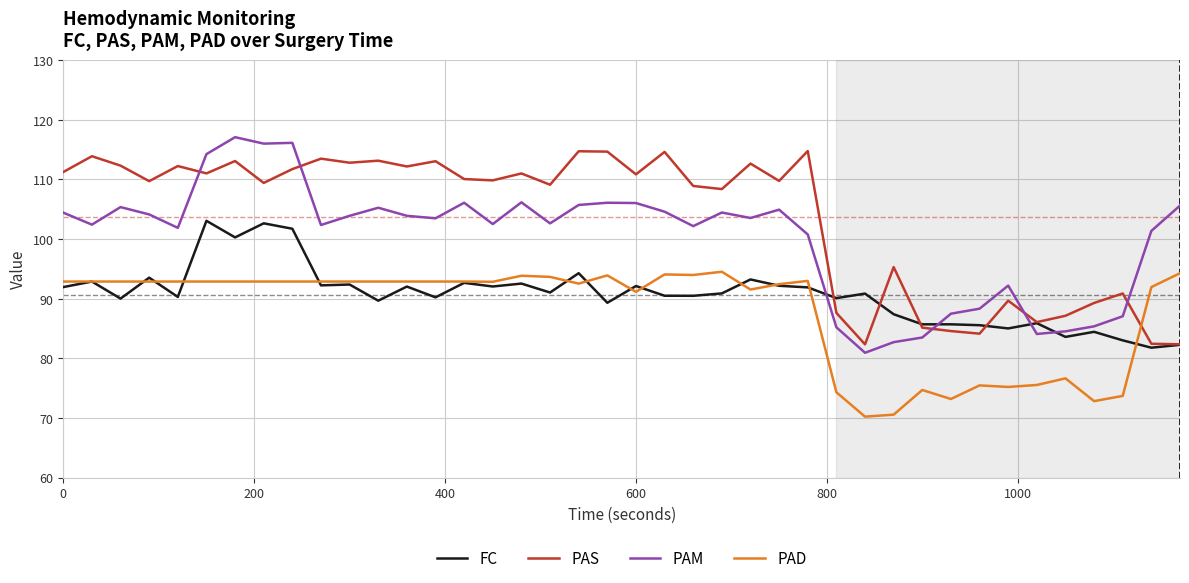

Which series has the largest total across all categories?

PAS